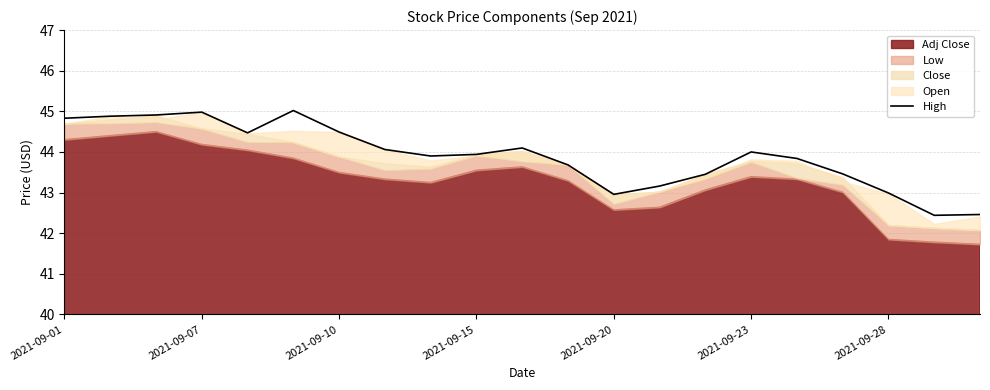

What is the approximate value at 16?

43.8